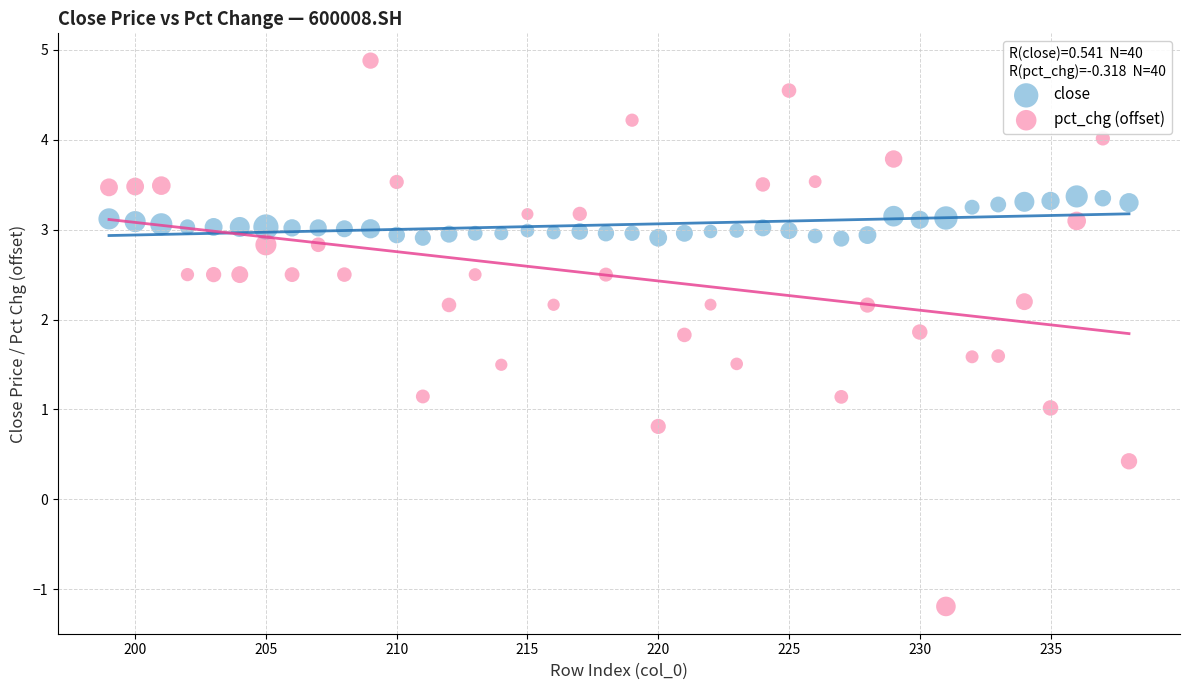

Which series reaches the minimum Y coordinate?

pct_chg (offset)